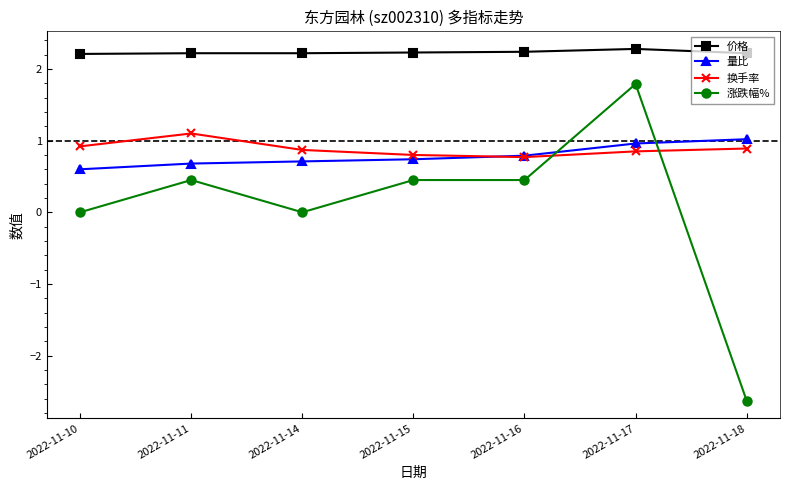

Is the value of 价格 at 2022-11-10 greater than the value of 换手率 at 2022-11-17?

Yes